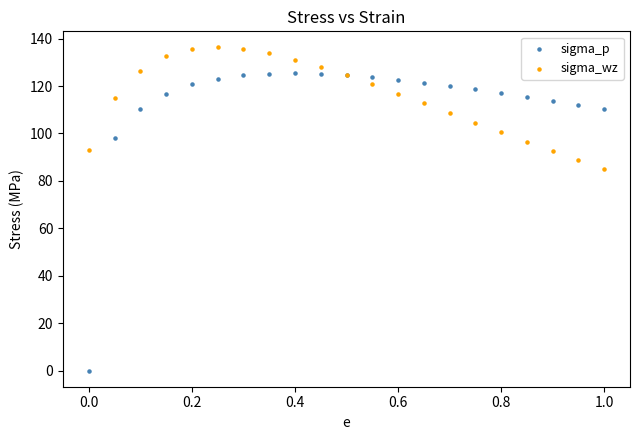

What are all the series names shown in the legend?

sigma_p, sigma_wz